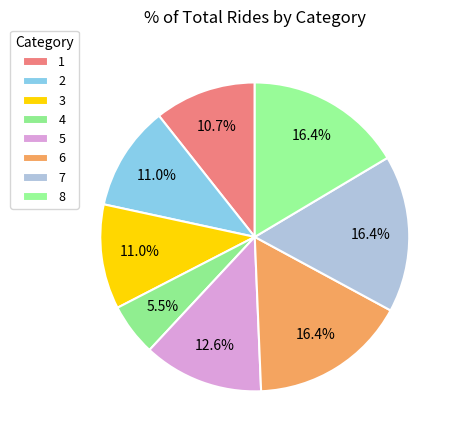

Combined, do 7 and 4 account for over 50%?

No